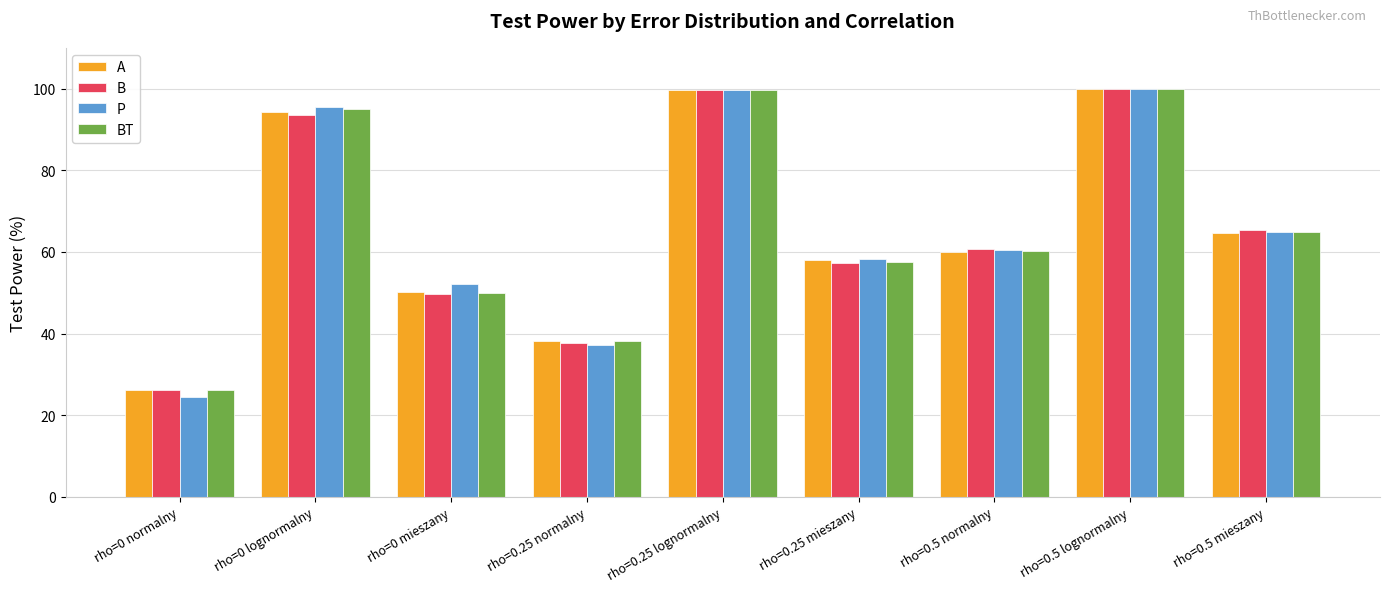

What is the label of the 6th bar from the right?

rho=0.25 normalny